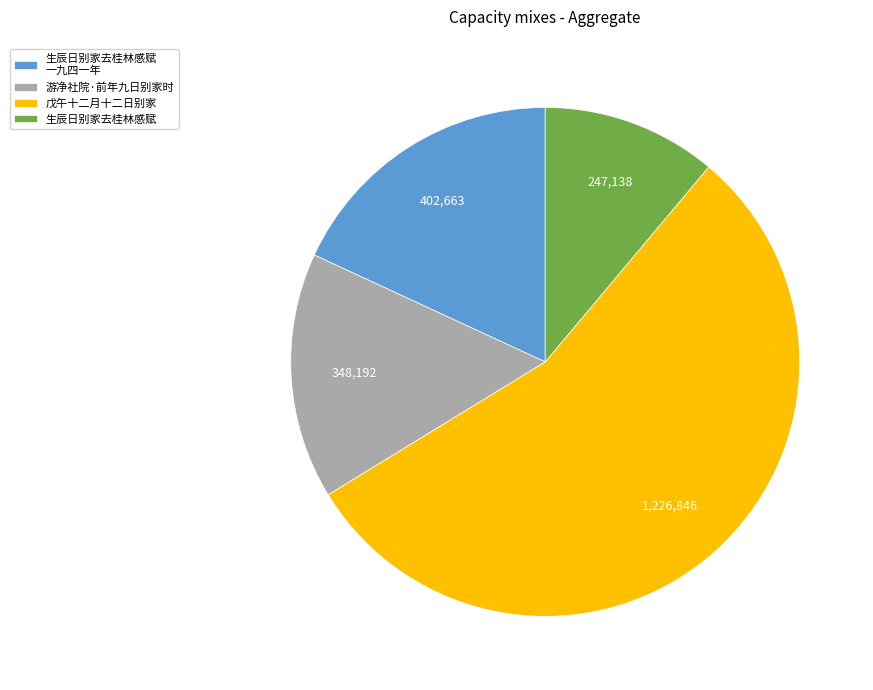

Count the number of slices in the pie.

4